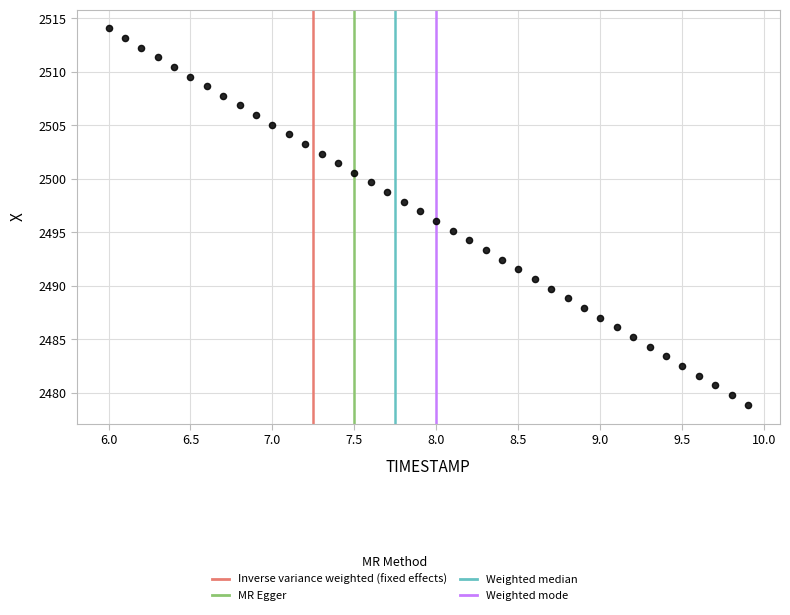

What is the range of Y values (max minus min)?

35.2